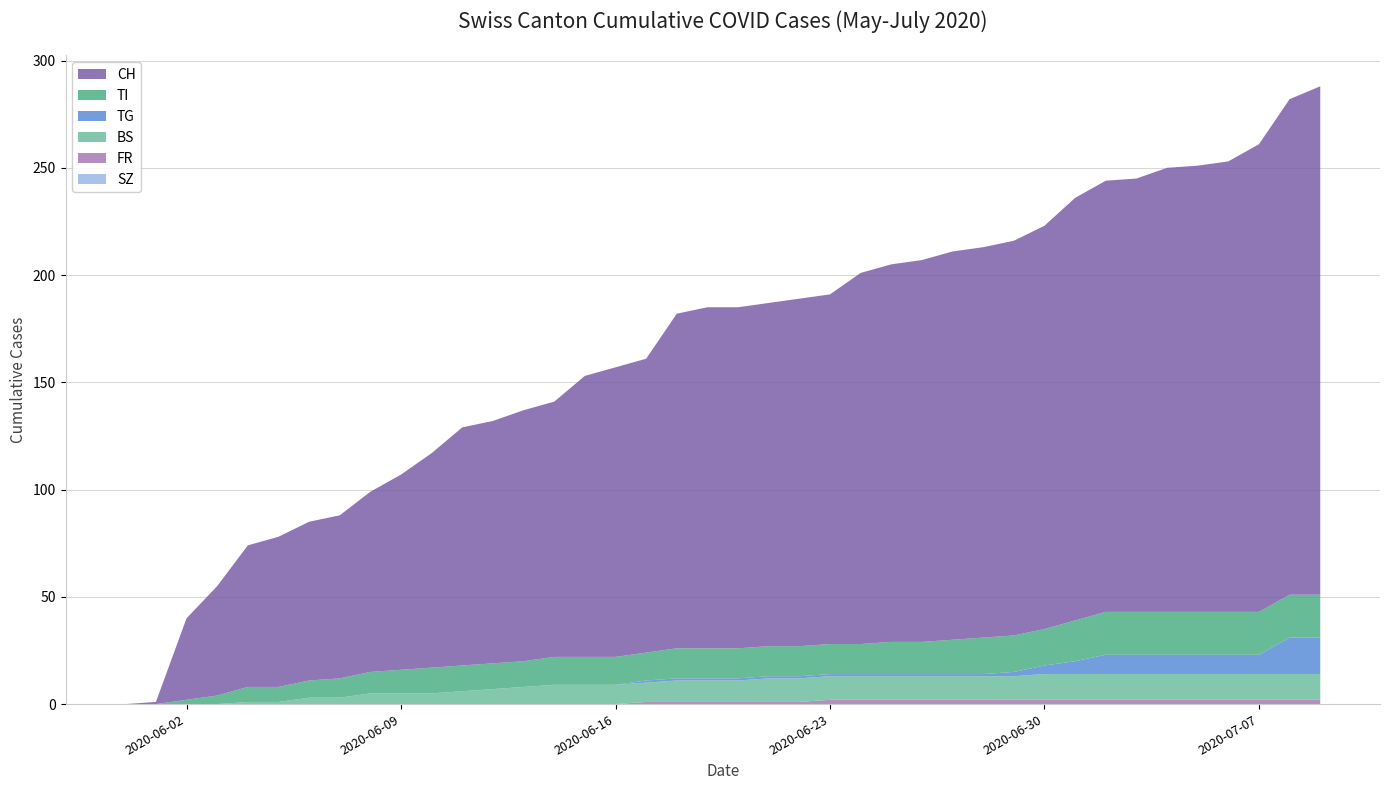

Reading left to right, transcribe all the data shown in this chart.

CH: 0	1	38	51	66	70	74	76	84	91	100	111	113	117	119	131	135	137	156	159	159	160	162	163	173	176	178	181	182	184	188	197	201	202	207	208	210	218	231	237
BS: 0	0	0	0	1	1	3	3	5	5	5	6	7	8	9	9	9	9	10	10	10	11	11	11	11	11	11	11	11	11	12	12	12	12	12	12	12	12	12	12
SZ: 0	0	0	0	0	0	0	0	0	0	0	0	0	0	0	0	0	0	0	0	0	0	0	0	0	0	0	0	0	0	0	0	0	0	0	0	0	0	0	0
FR: 0	0	0	0	0	0	0	0	0	0	0	0	0	0	0	0	0	1	1	1	1	1	1	2	2	2	2	2	2	2	2	2	2	2	2	2	2	2	2	2
TG: 0	0	0	0	0	0	0	0	0	0	0	0	0	0	0	0	0	1	1	1	1	1	1	1	1	1	1	1	1	2	4	6	9	9	9	9	9	9	17	17
TI: 0	0	2	4	7	7	8	9	10	11	12	12	12	12	13	13	13	13	14	14	14	14	14	14	14	15	15	16	17	17	17	19	20	20	20	20	20	20	20	20